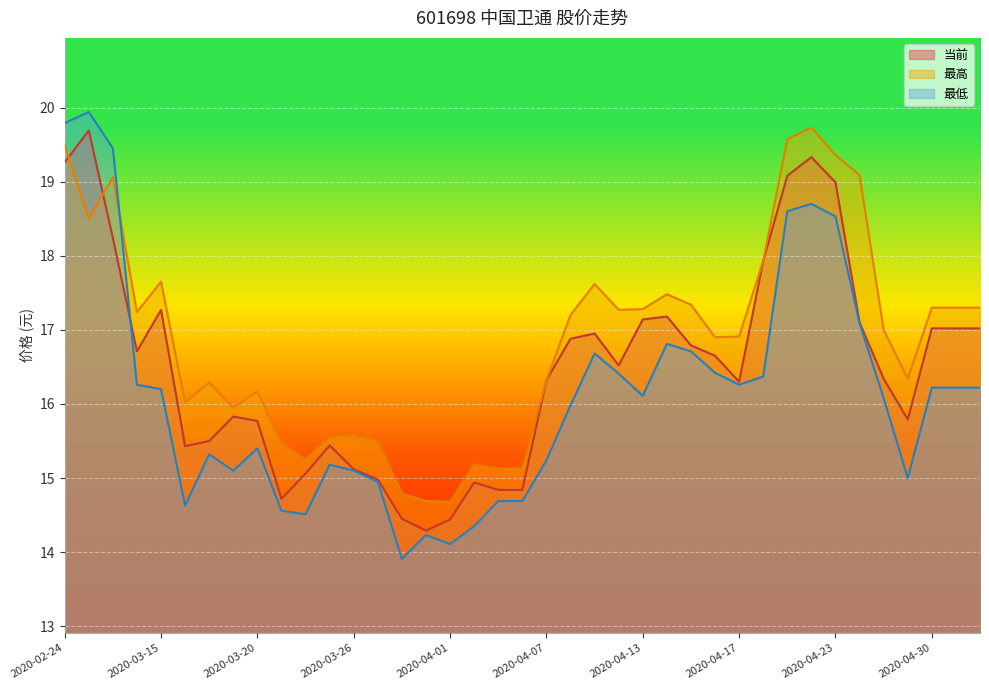

How many lines are shown in the chart?

3